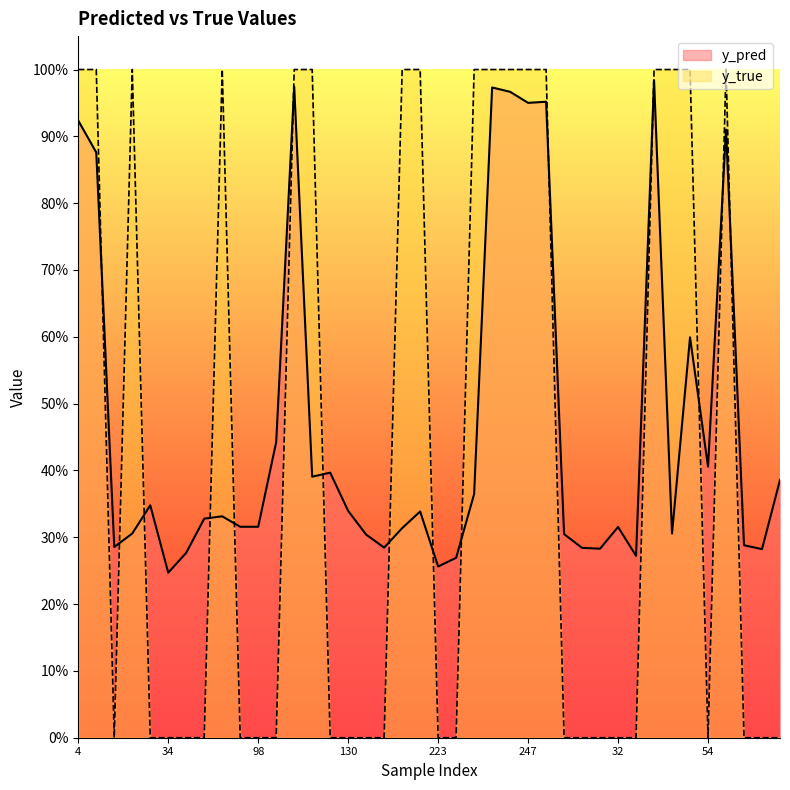

What is the maximum value shown in the chart?

1.0